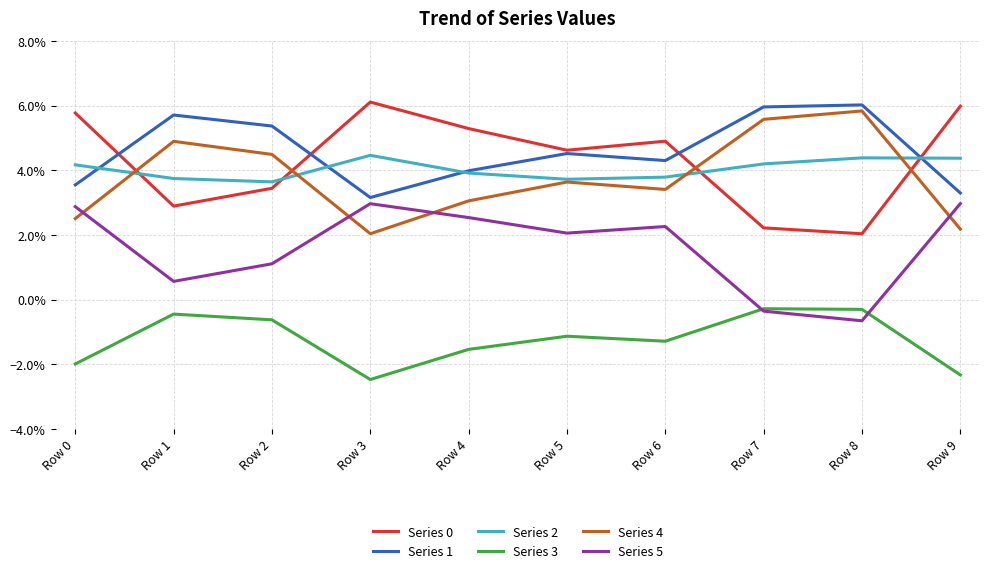

At which category does the chart reach its peak across all series?

Row 3